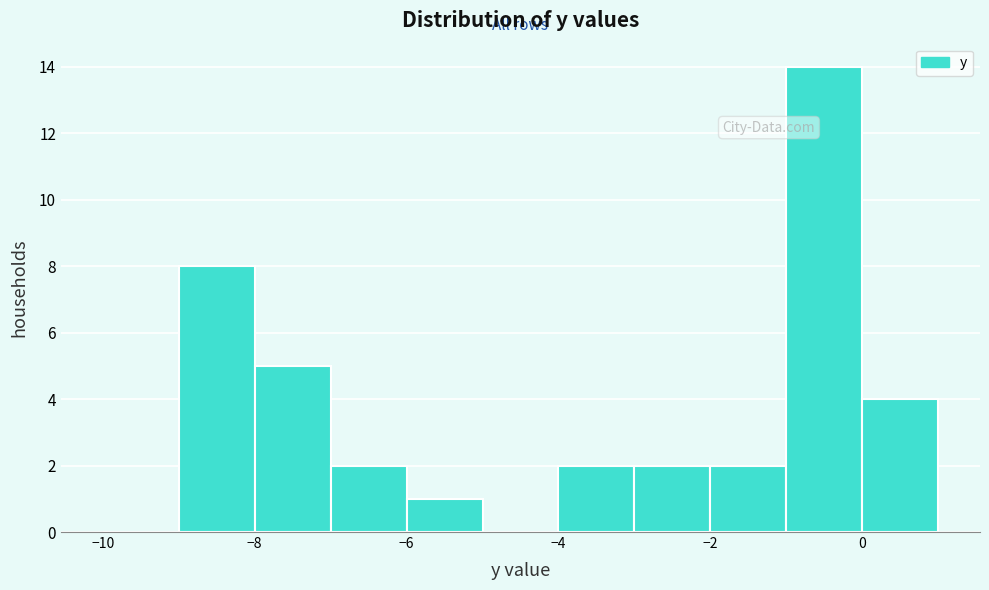

Over which range of the x-axis is the bar tallest?

-1 to 0